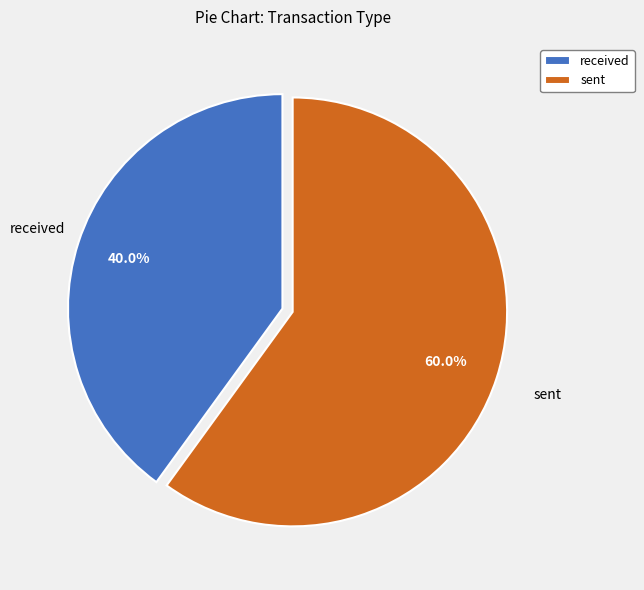

Rank the categories by value from lowest to highest.

received, sent